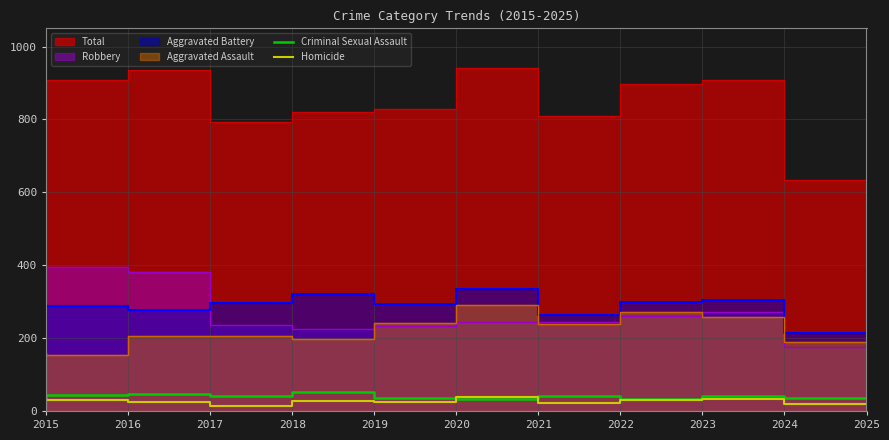

How many interior local valleys does the Homicide series have?

3